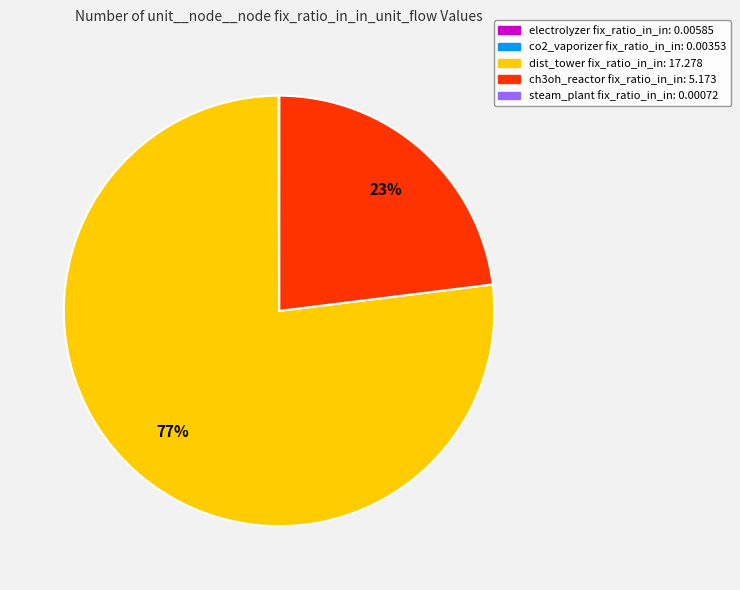

Does any single category account for the majority?

Yes